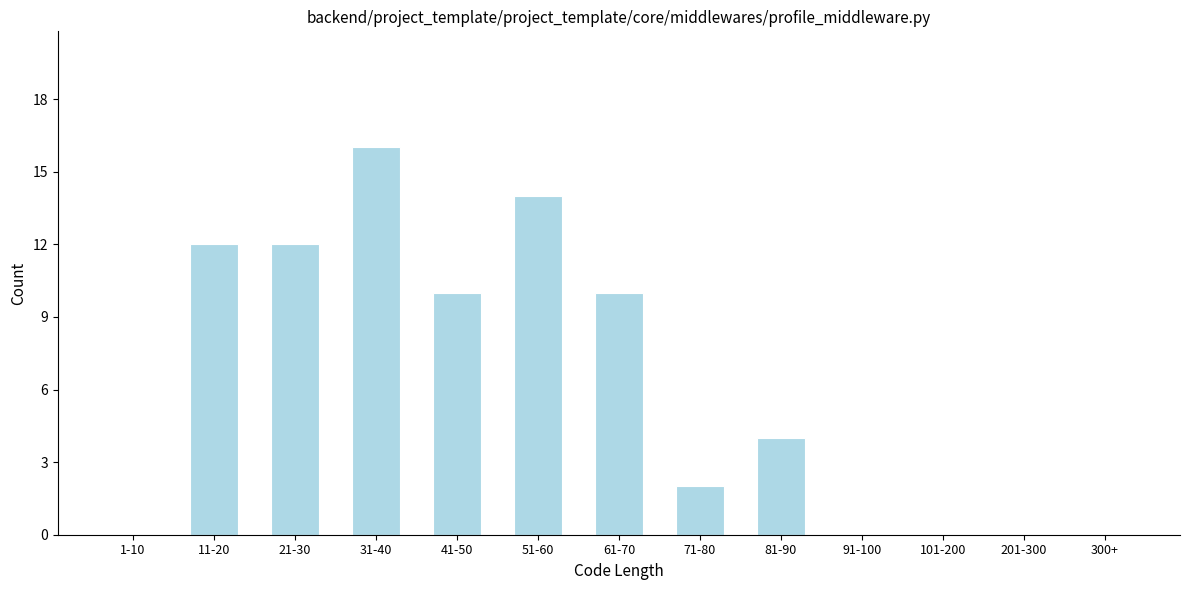

Reading left to right, what are all the values shown in this chart?

1-10=0	11-20=12	21-30=12	31-40=16	41-50=10	51-60=14	61-70=10	71-80=2	81-90=4	91-100=0	101-200=0	201-300=0	300+=0